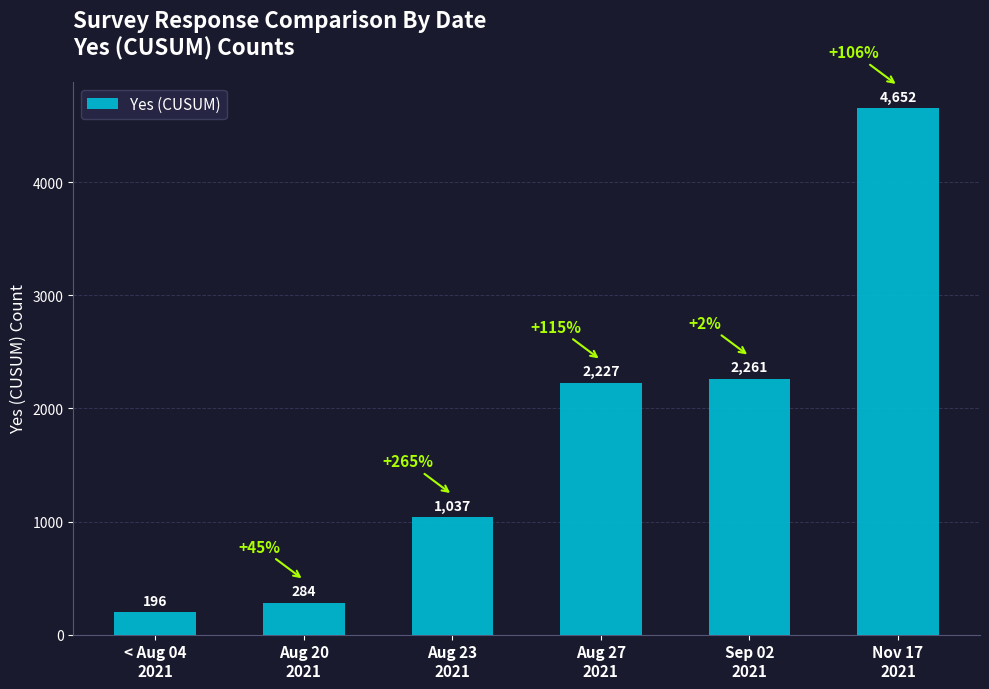

Are the bars horizontal?

No